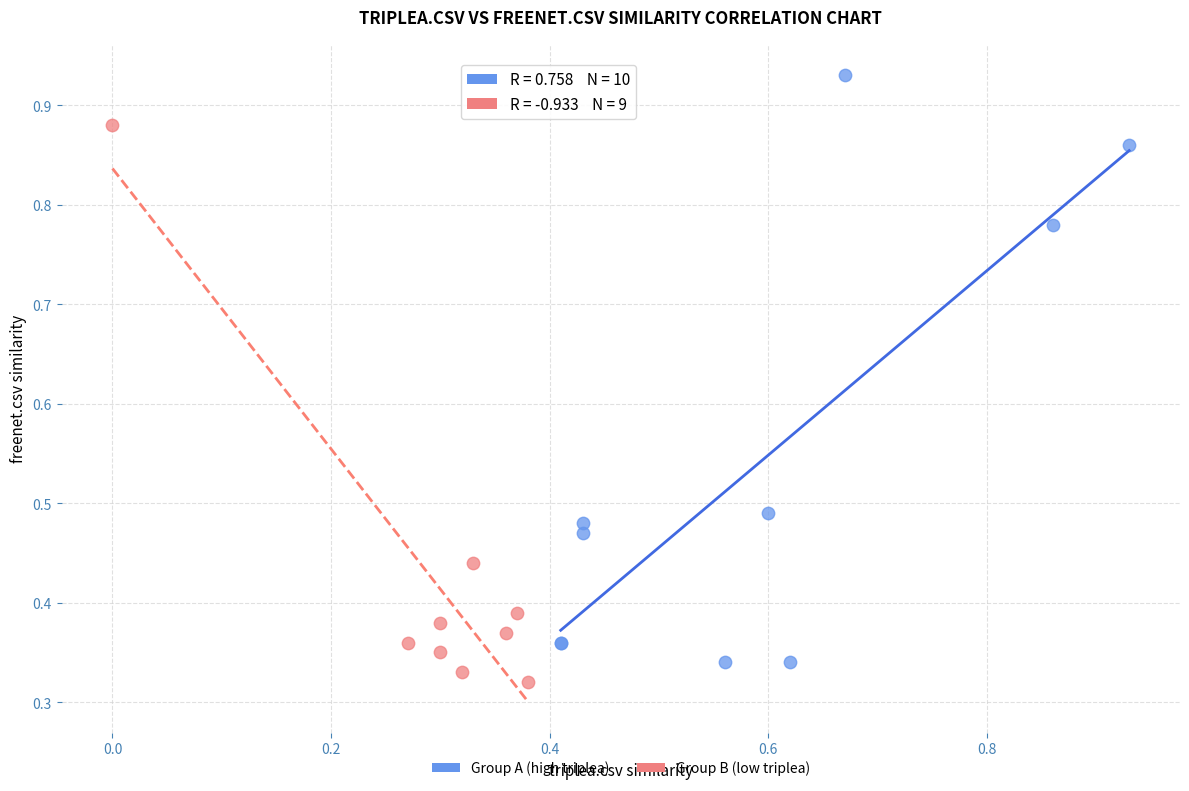

Which series has the largest Y range (max minus min)?

Group A (high triplea)